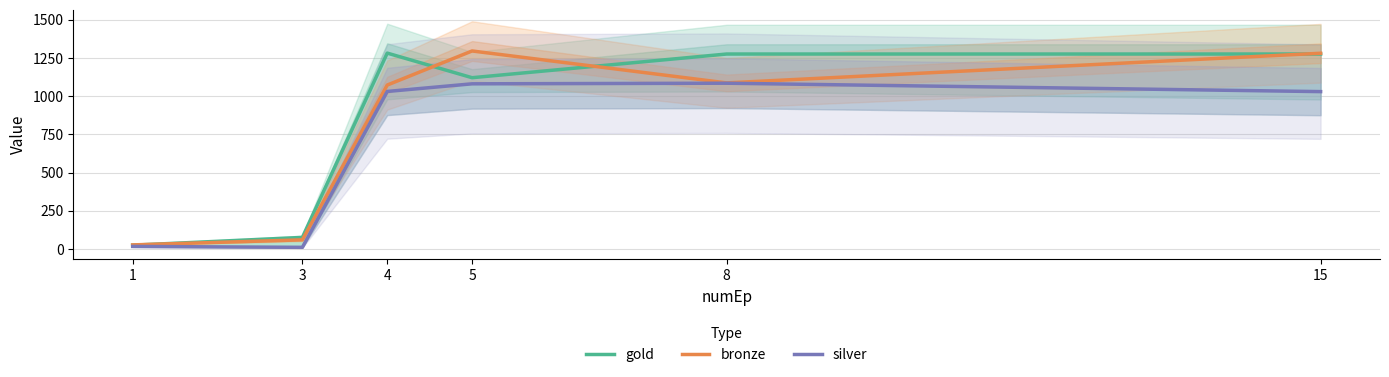

Reading left to right, extract all data points from this chart.

gold: 25	76	1282	1121	1276	1276
bronze: 27	60	1073	1296	1087	1281
silver: 17	11	1031	1081	1085	1030